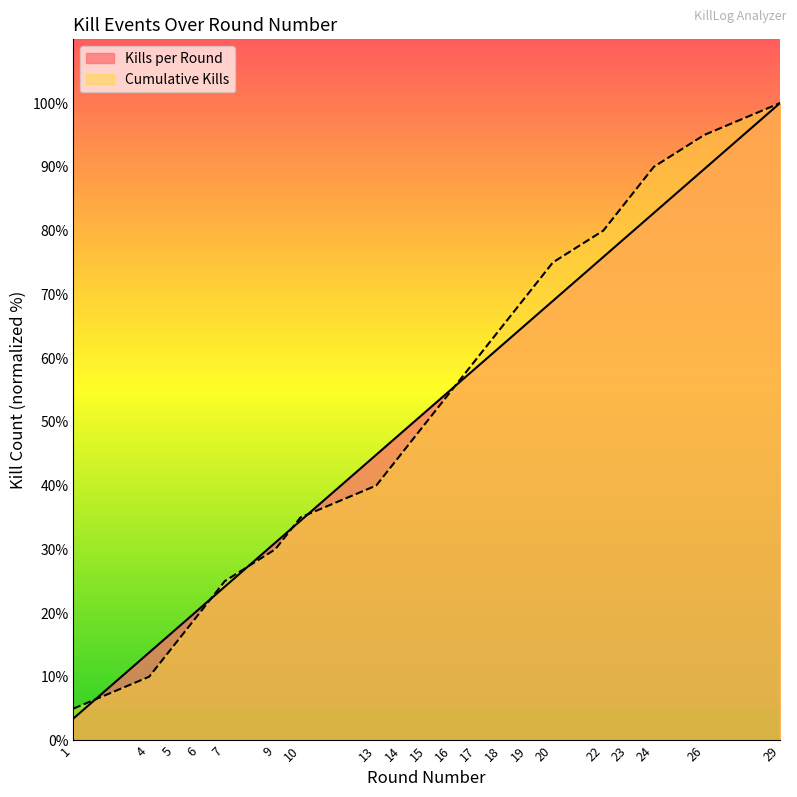

Does the chart have visible grid lines?

No